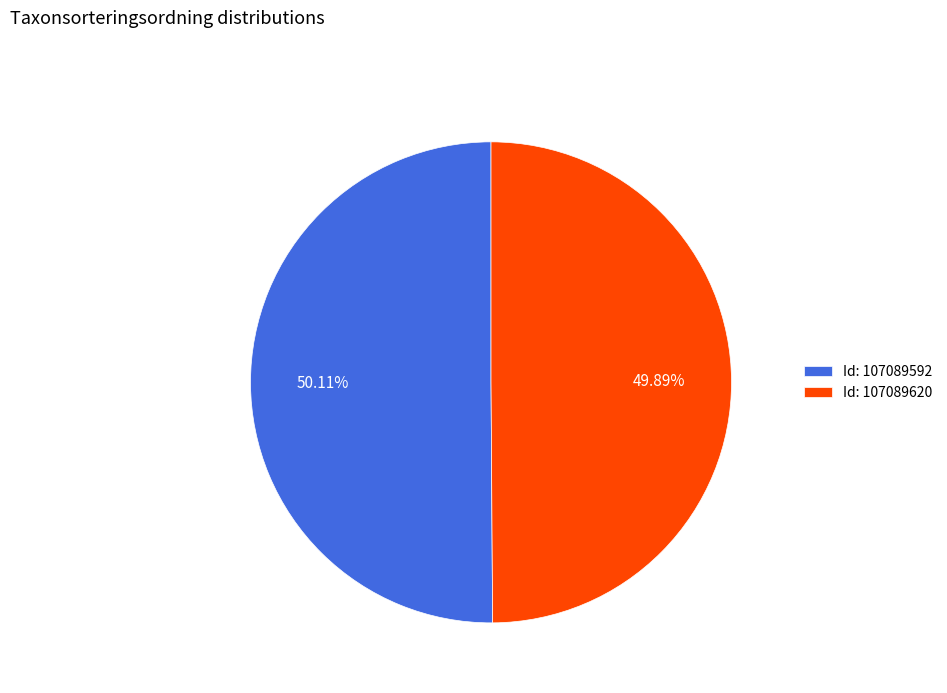

Is there any slice that represents more than half of the pie?

Yes